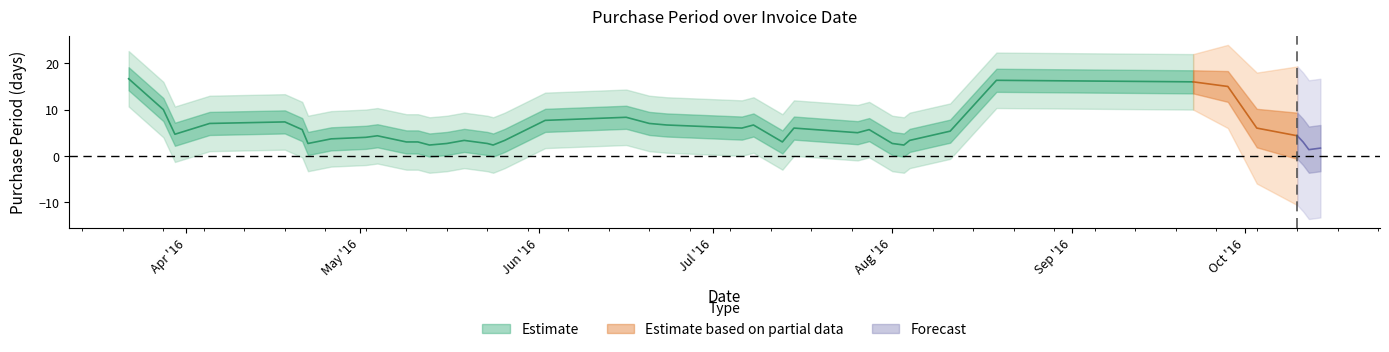

Approximately how many times larger is the value at 2016-08-01 compared to 2016-10-11?

4.0